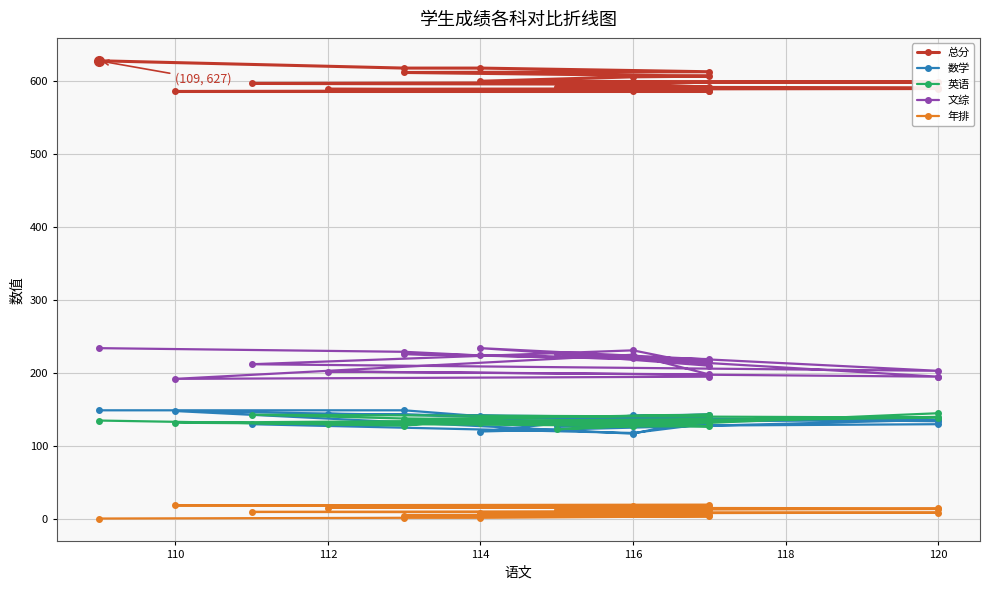

How many interior local peaks does the 英语 series have?

5